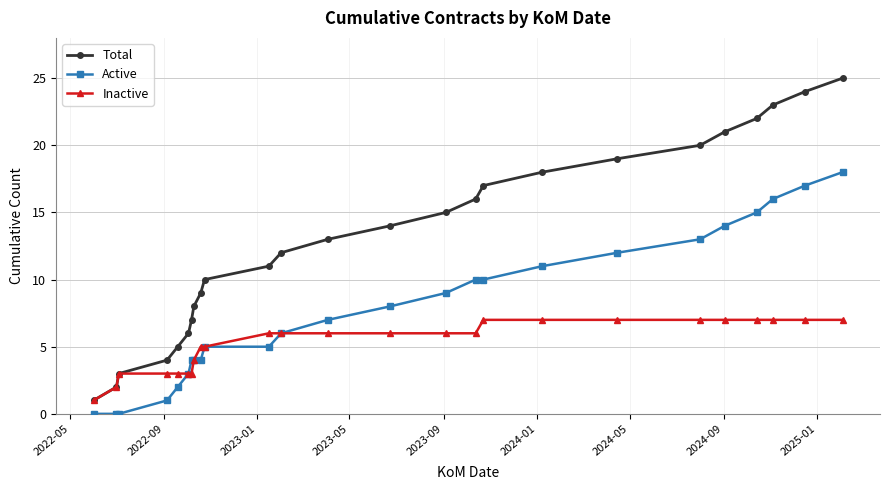

True or false: Total and Active intersect in this chart.

False